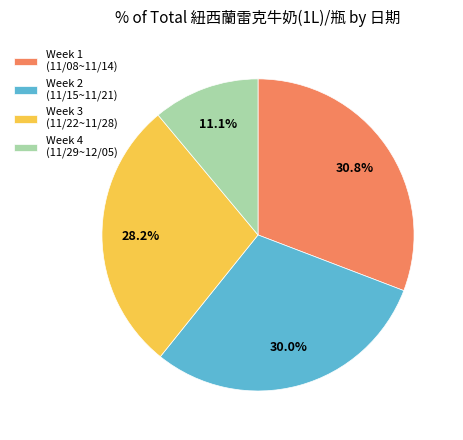

To the nearest percent, what is the average slice percentage?

25%